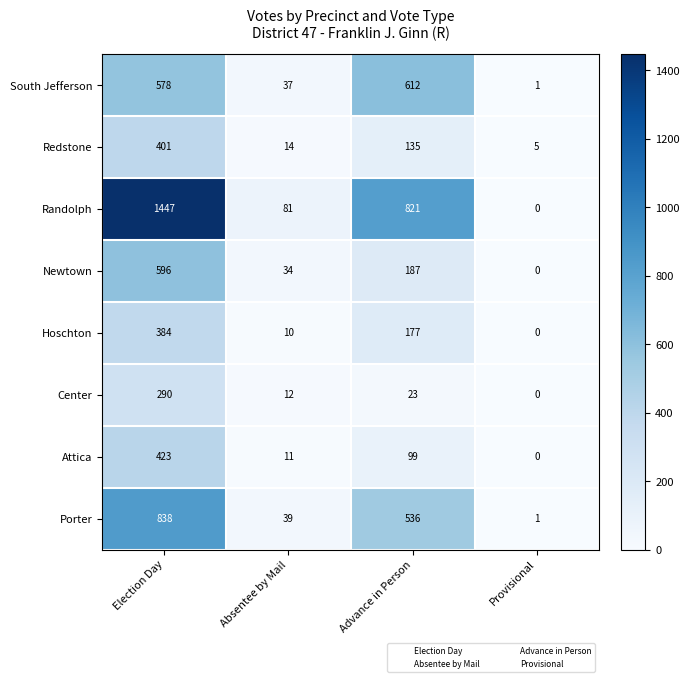

How many data points in Hoschton are less than 177?

2